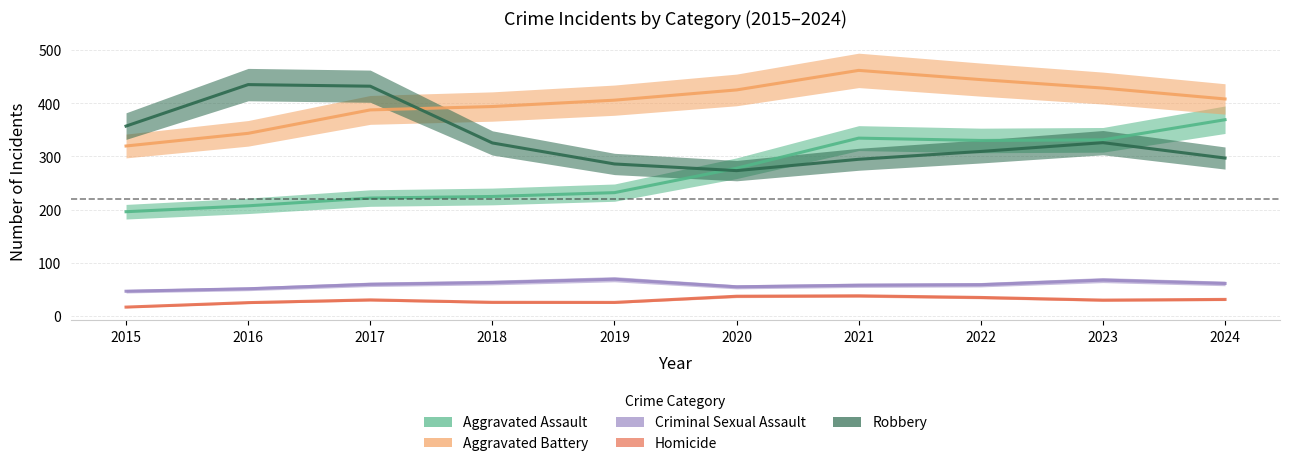

What is the lowest value of the Homicide series?

15